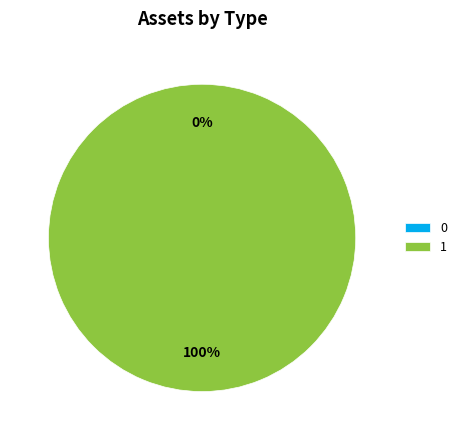

True or false: 1 accounts for 100% of the total.

True